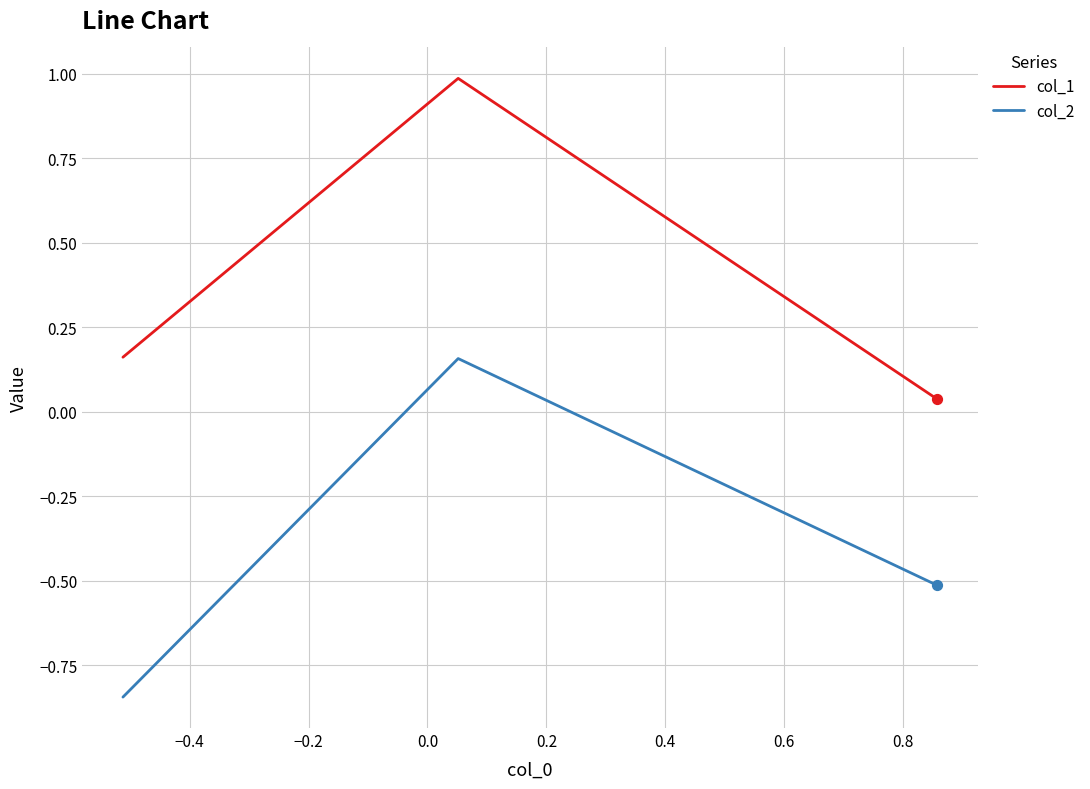

Rank the series by their maximum value, from lowest to highest.

col_2, col_1